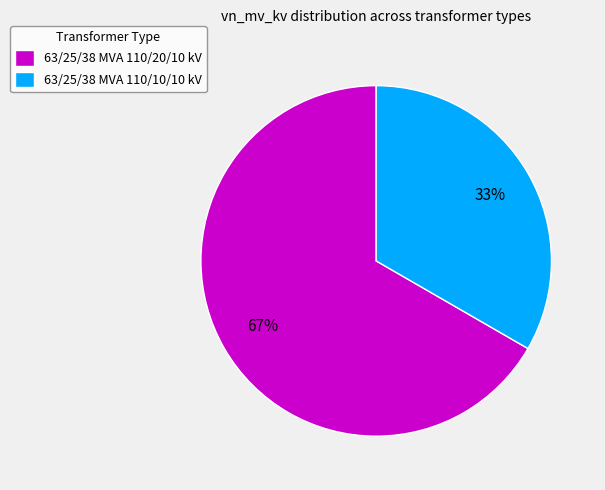

Which has a higher value, 63/25/38 MVA 110/20/10 kV or 63/25/38 MVA 110/10/10 kV?

63/25/38 MVA 110/20/10 kV